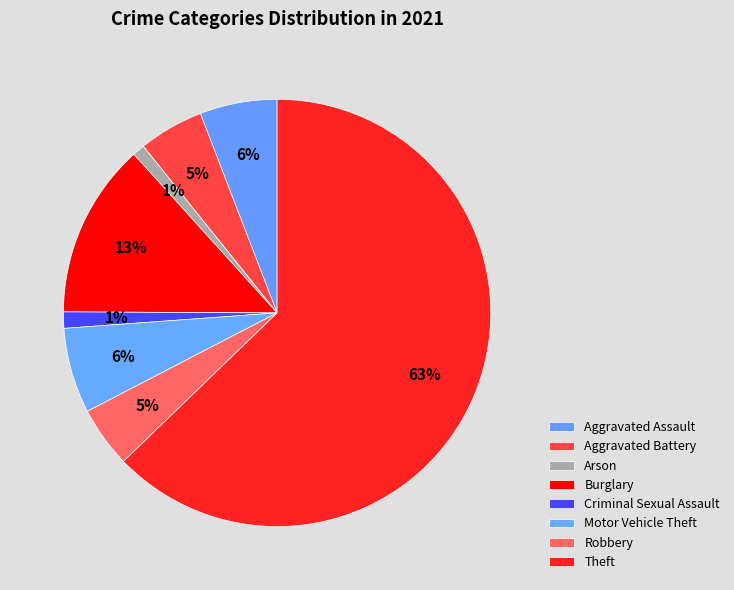

To the nearest percent, what is the difference between the Aggravated Assault and Robbery slice percentages?

1%